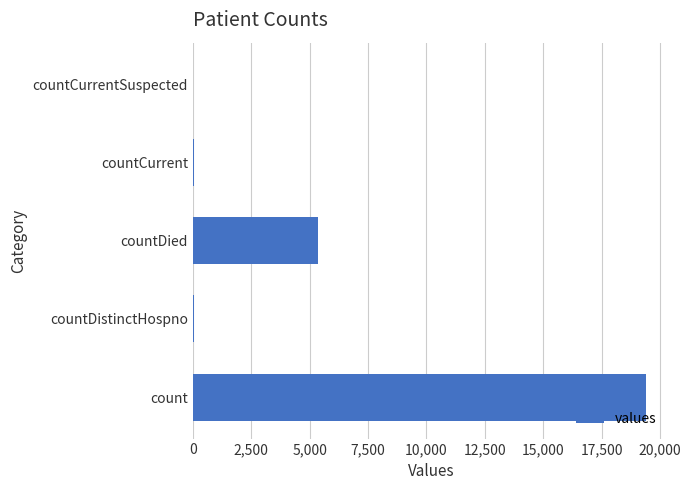

What is the maximum value shown in the chart?

19420